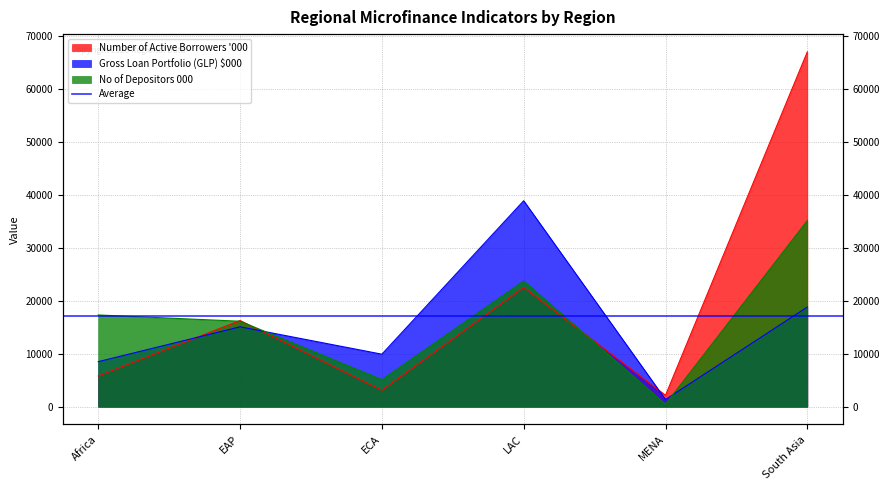

At which label does No of Depositors 000 reach its peak?

South Asia